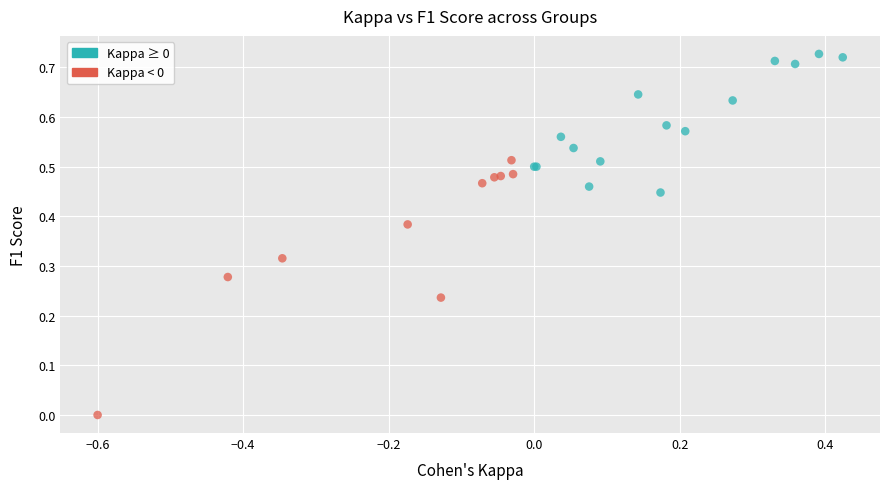

What are all the series names shown in the legend?

Kappa ≥ 0, Kappa < 0